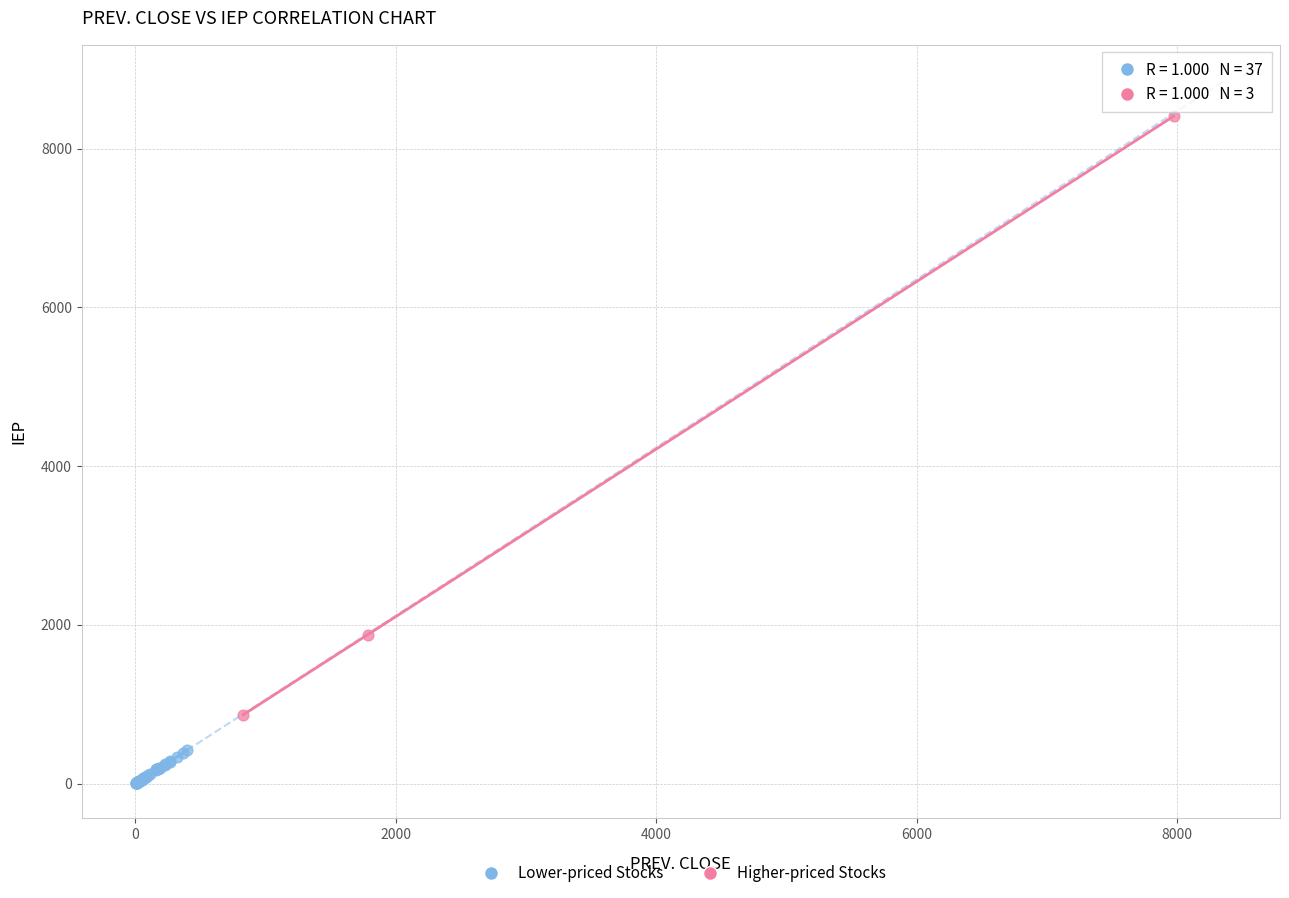

Which series reaches the minimum Y coordinate?

Lower-priced Stocks